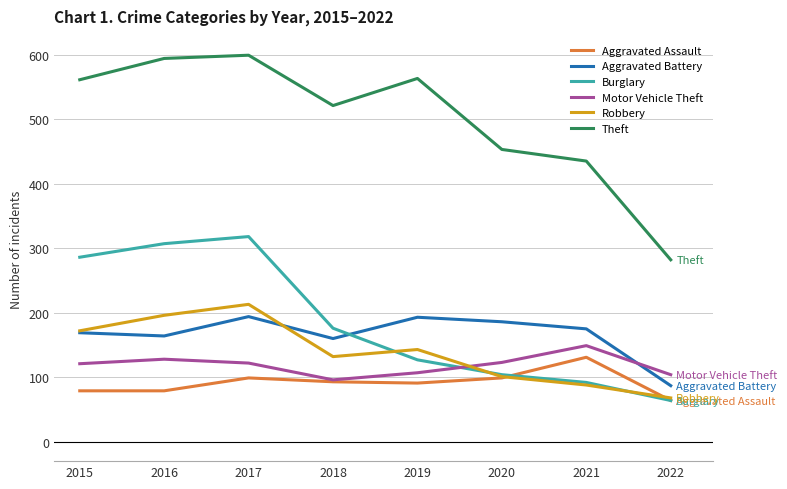

True or false: Aggravated Assault has a value of 14 at 2022.

False